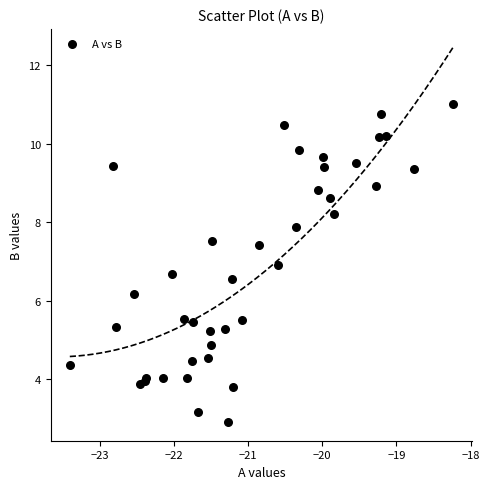

What Y value in the scatter plot is closest to 6?

6.2